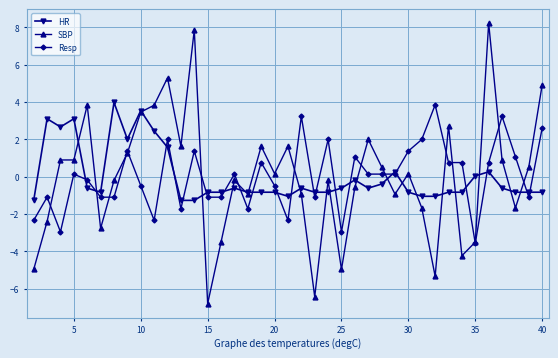

Which series has the widest spread of values?

SBP